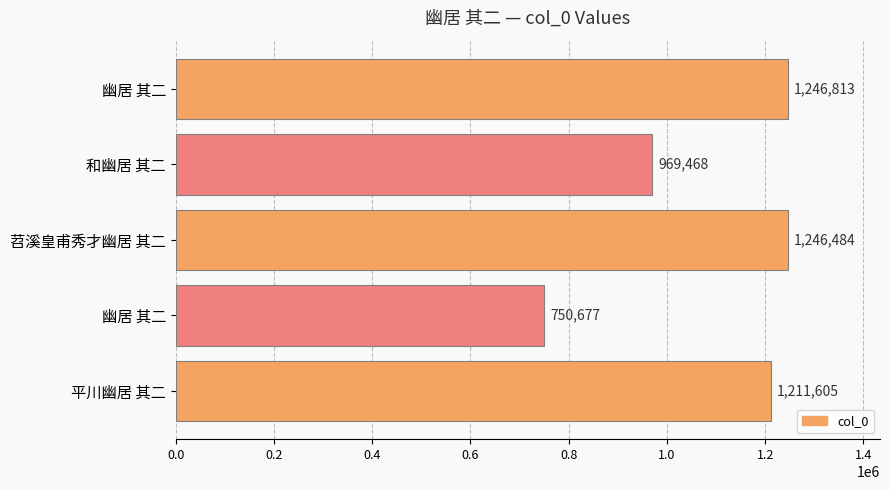

How many series are shown in this chart?

1